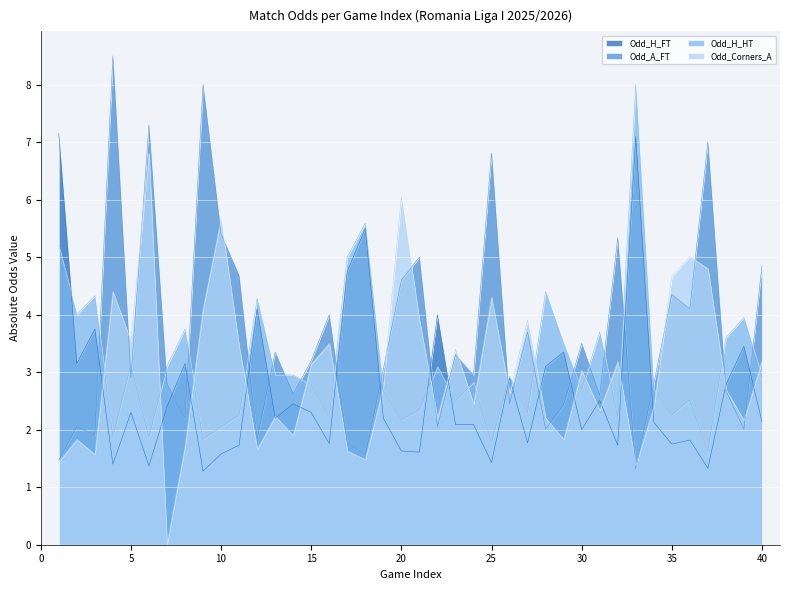

Which series has the largest total across all categories?

Odd_A_FT